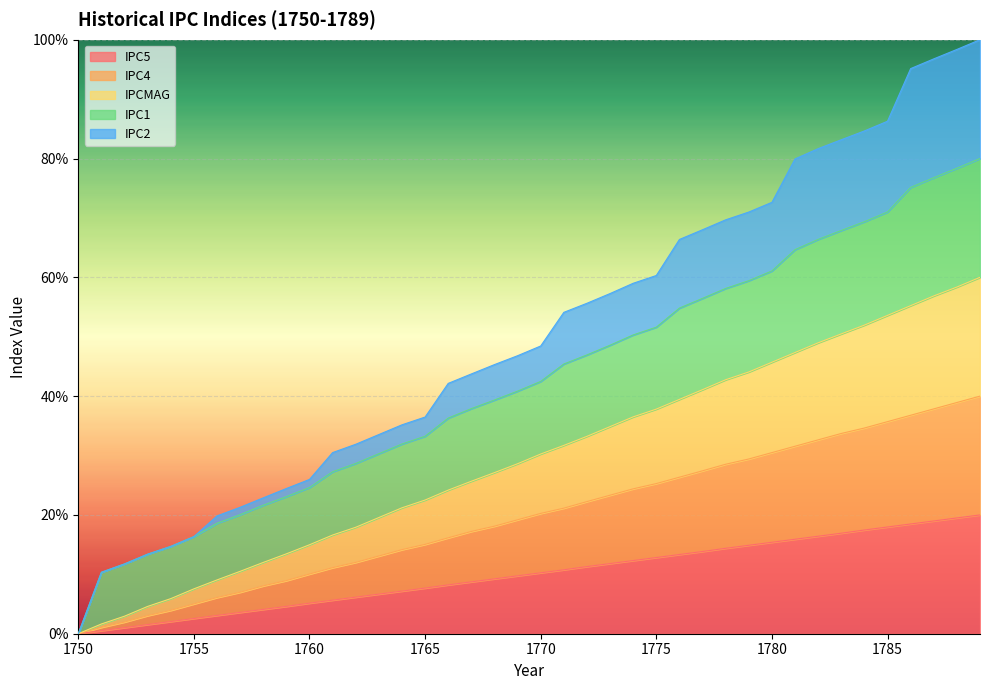

Between 1789 and 1787, which is larger?

1789